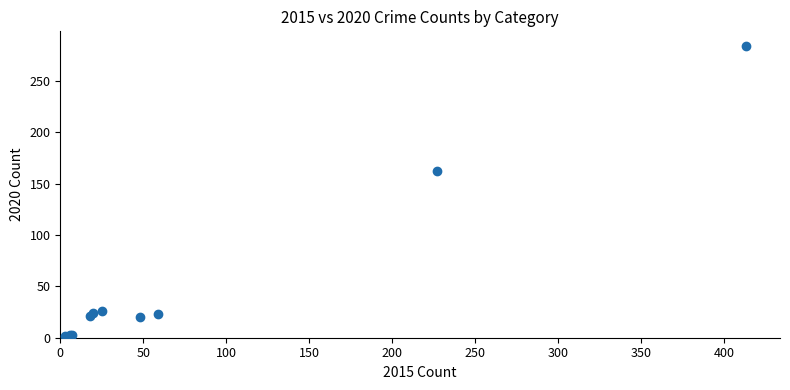

What Y value in the scatter plot is closest to 143?

162